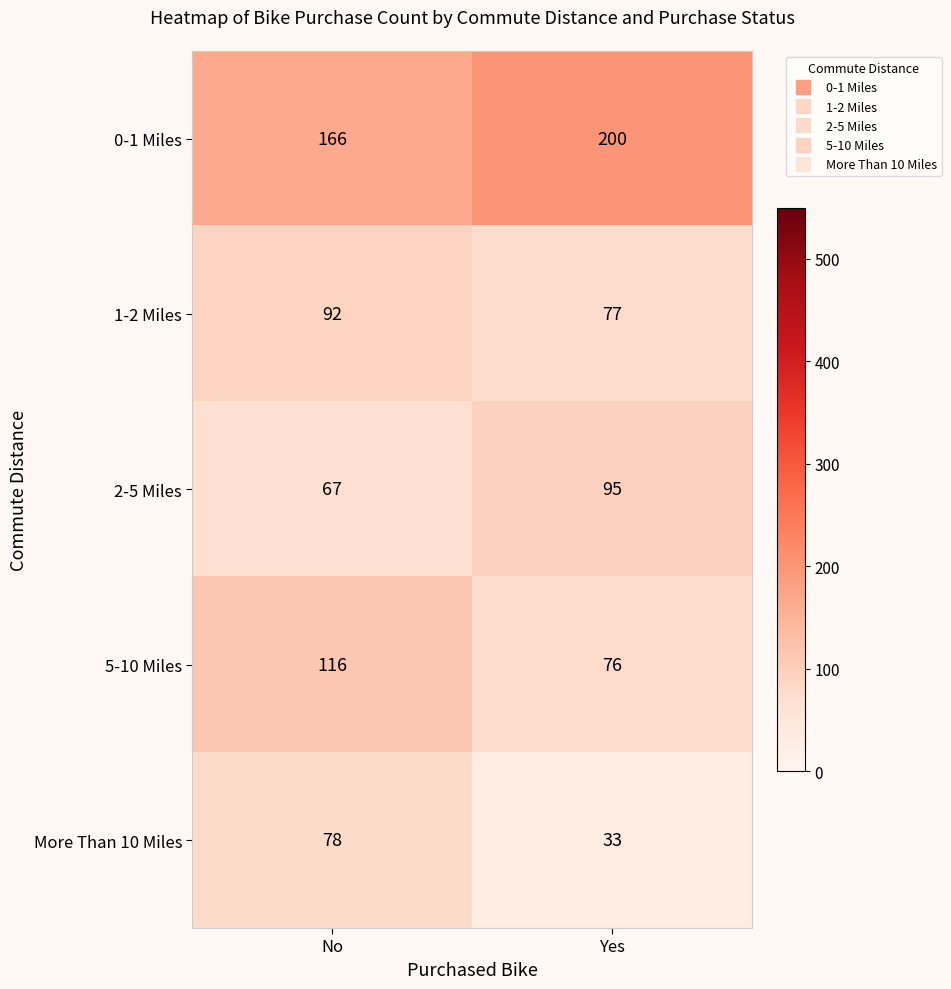

At which label is 1-2 Miles closest to 84?

Yes